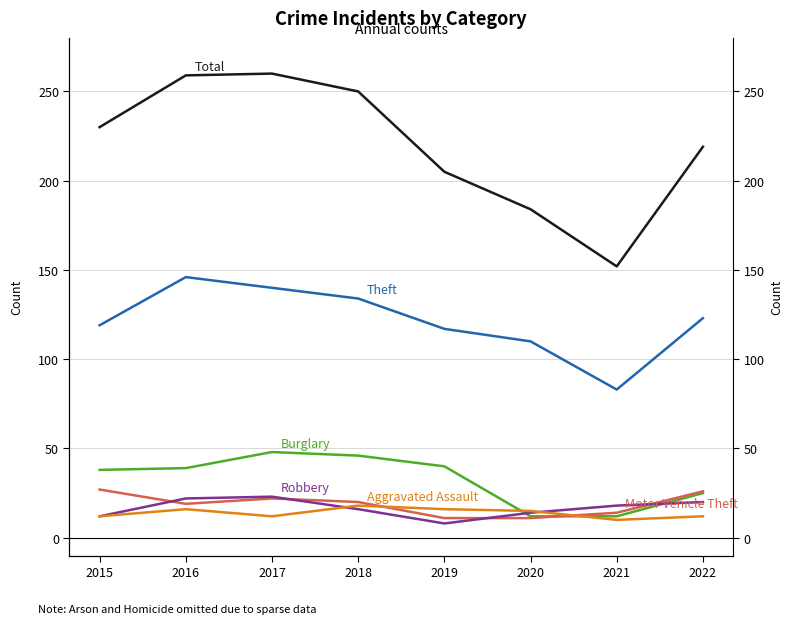

The Motor Vehicle Theft series shows 23 at 2021. True or false?

False